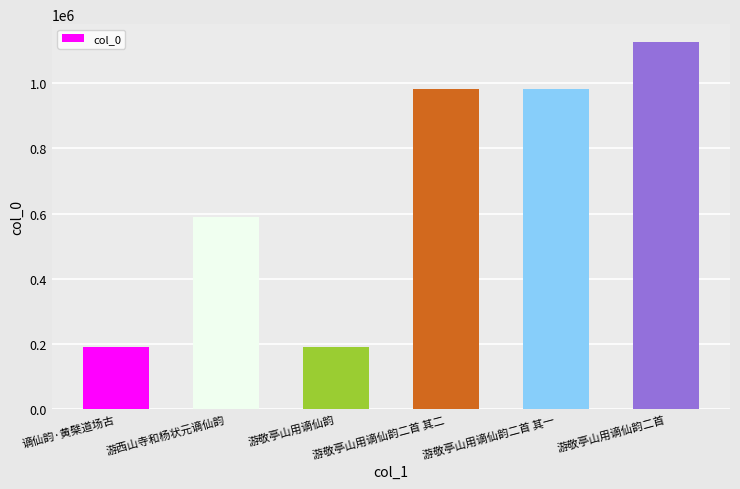

The value at 游敬亭山用谪仙韵二首 其一 is 1470166. True or false?

False